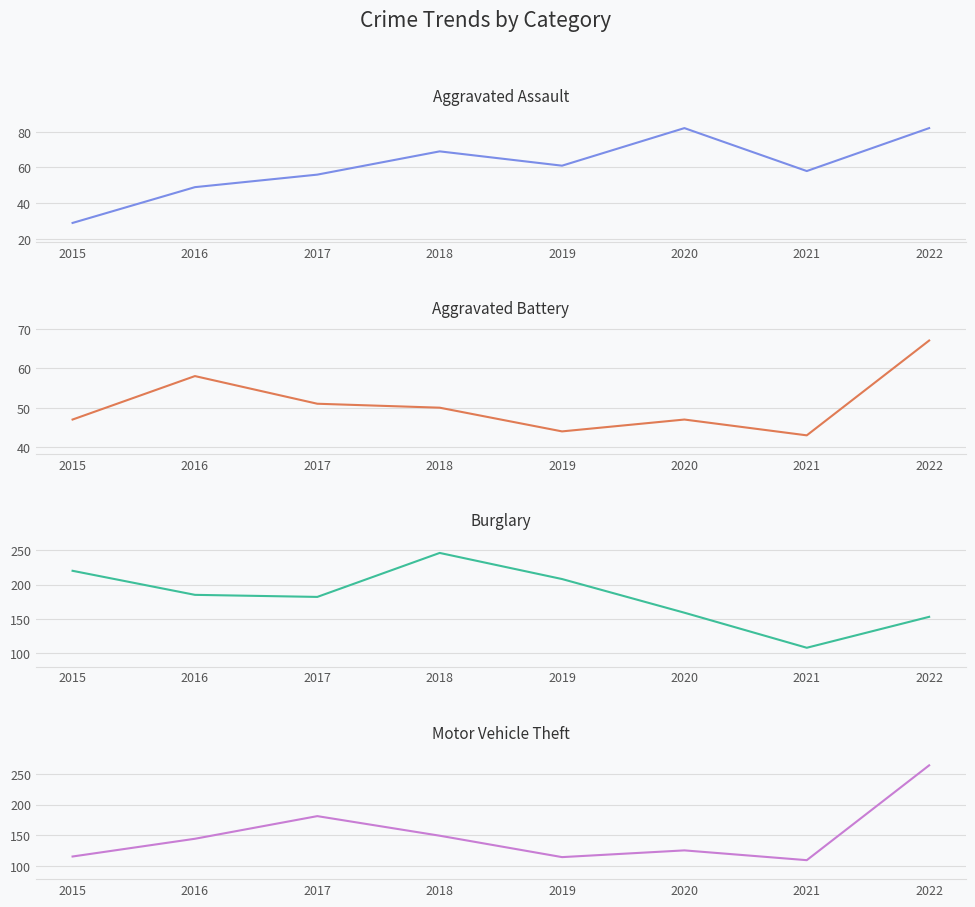

How many lines are shown in the chart?

4